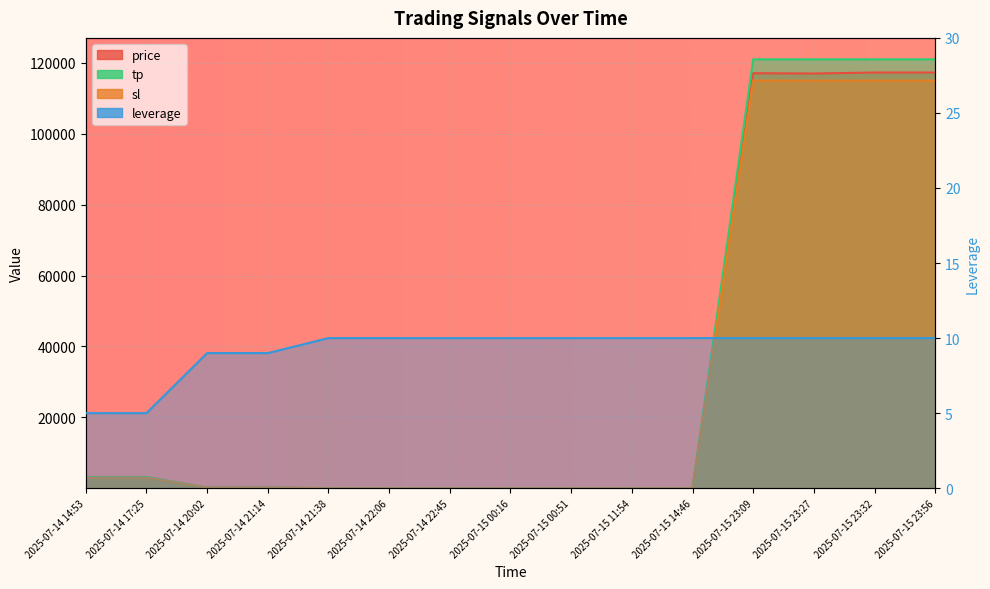

Rank the series by their maximum value, from lowest to highest.

leverage, sl, price, tp